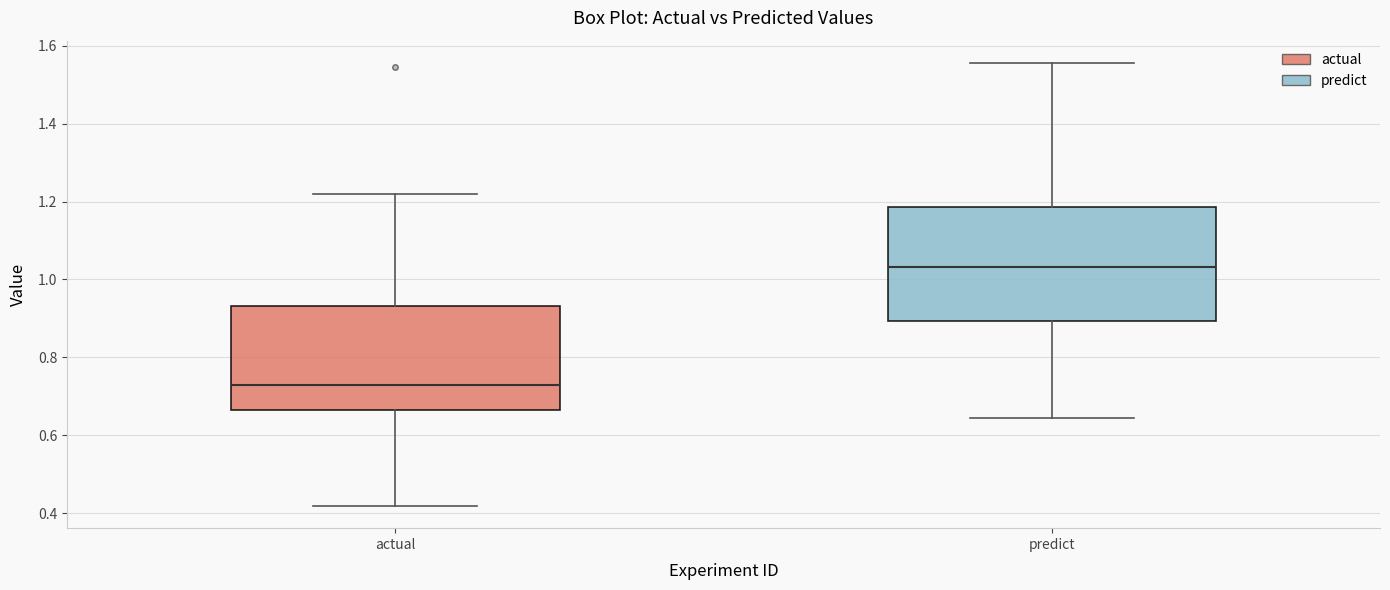

Which box has the lowest median line?

actual